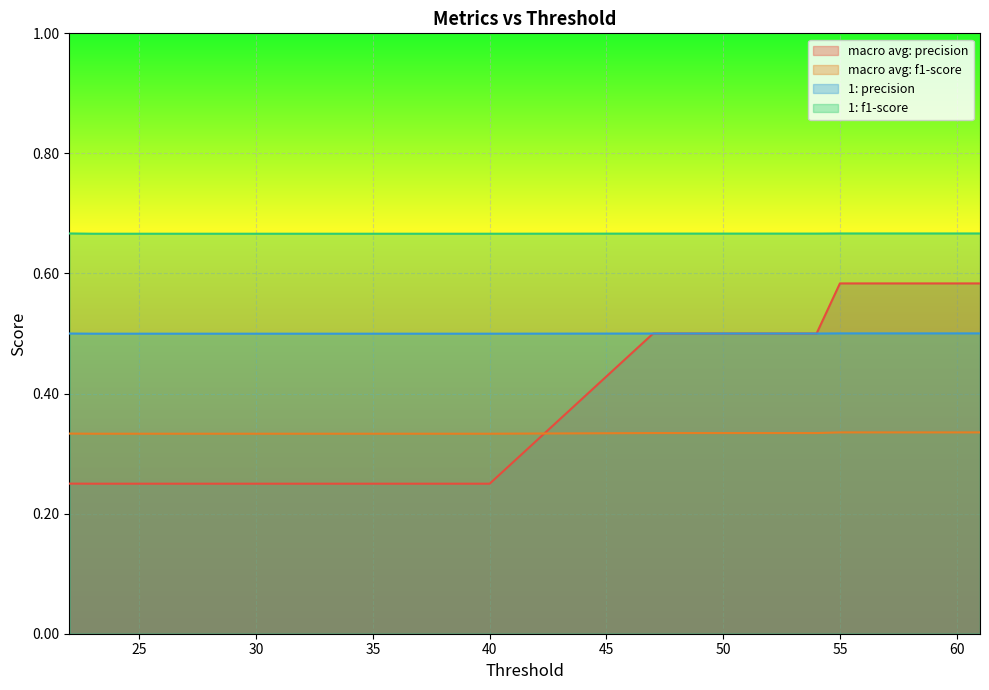

What is the average value of the macro avg: f1-score series?

0.3